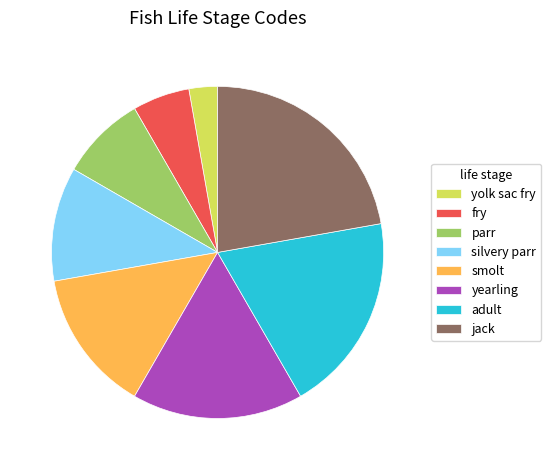

Does any single category account for the majority?

No